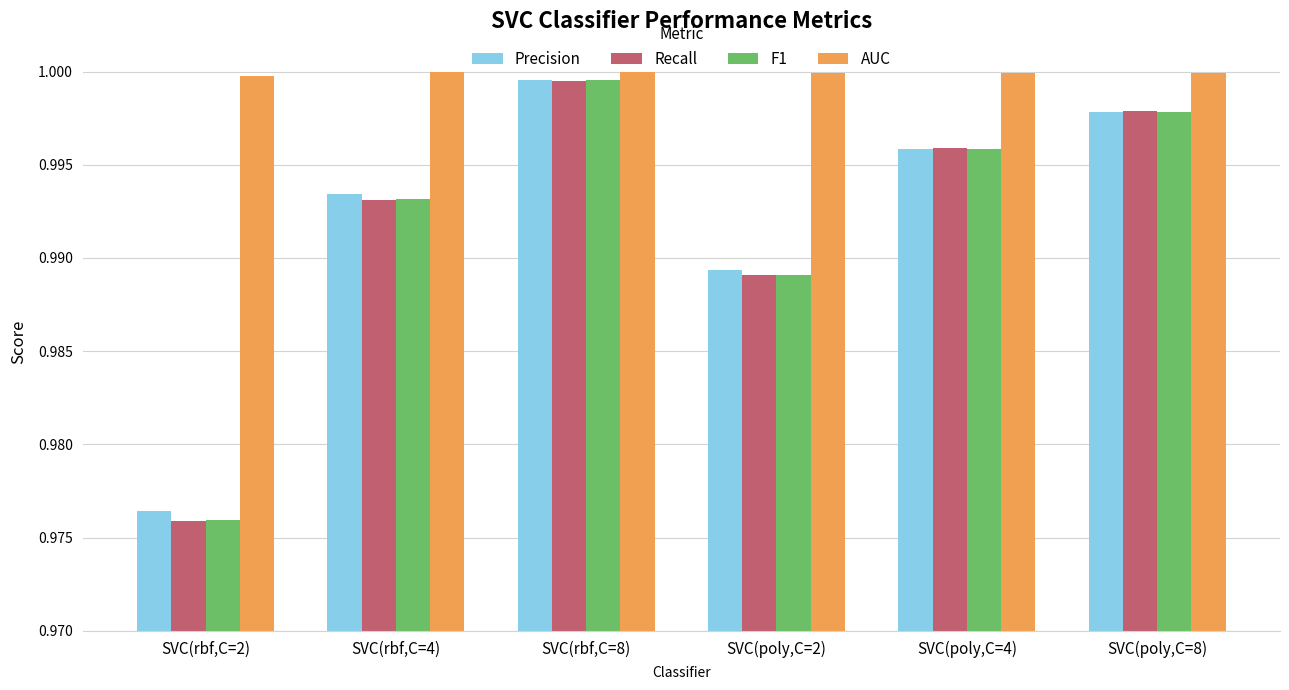

Are the bars horizontal?

No